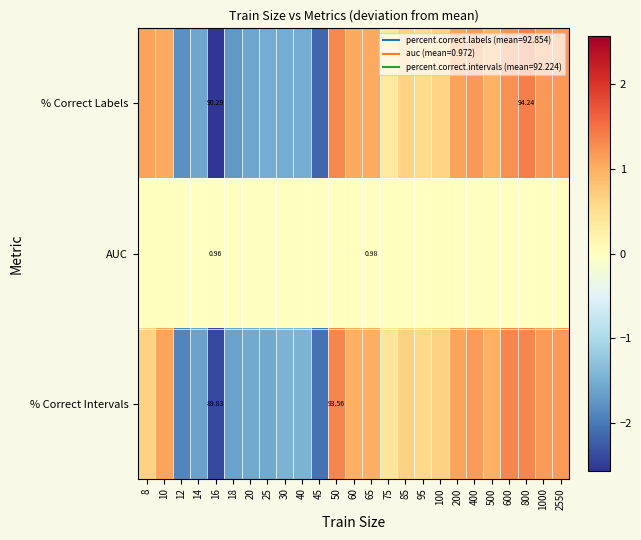

At which label does AUC reach its minimum?

16